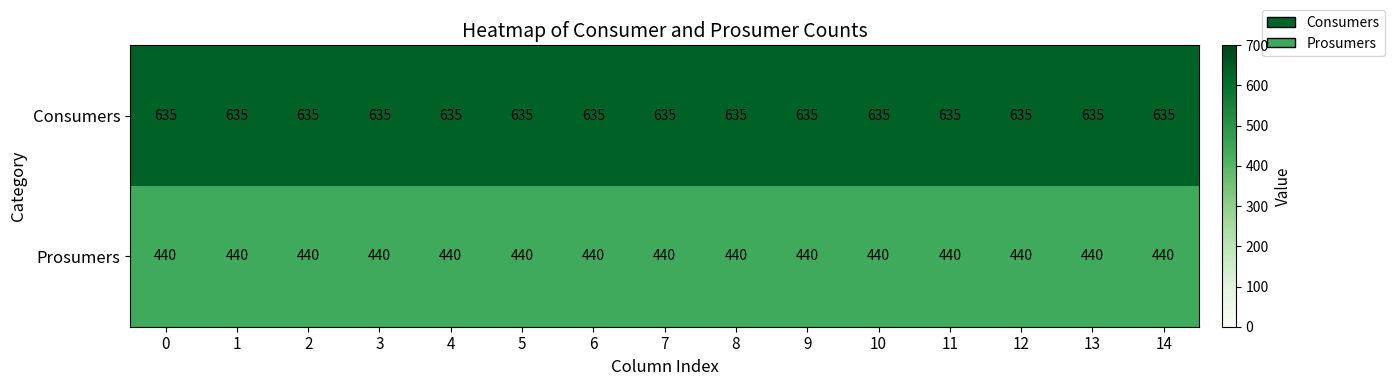

What value does the Consumers series have at 13?

635